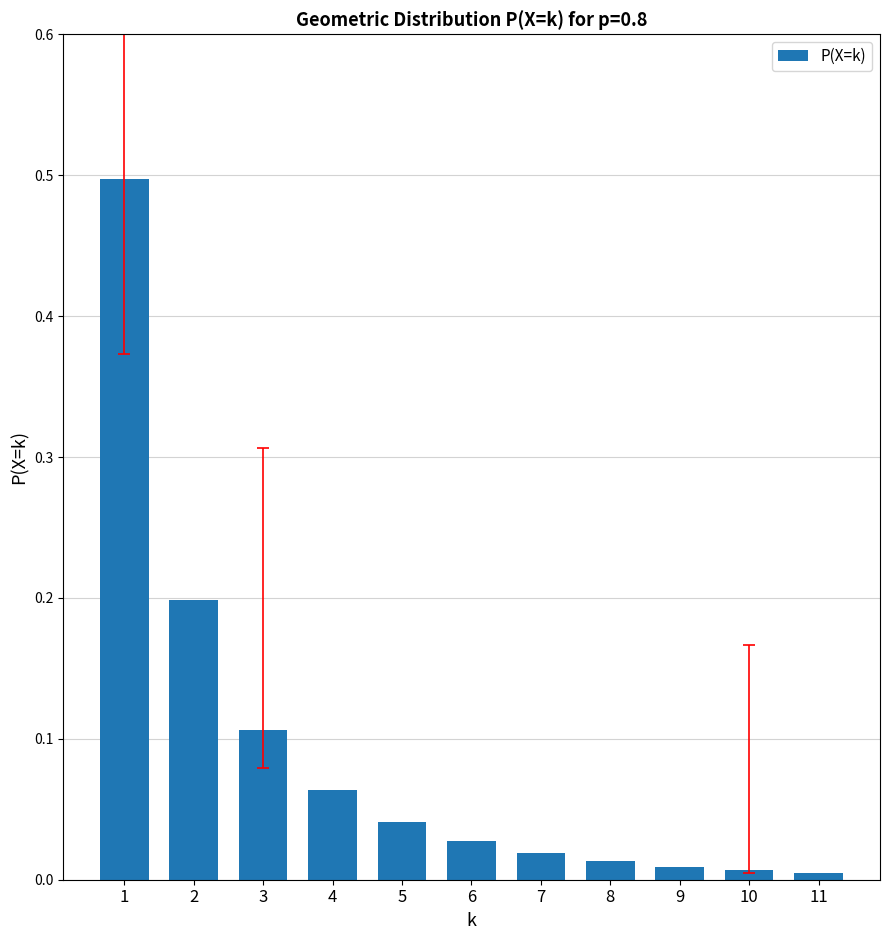

What is the difference between the values at 8 and 1?

0.5